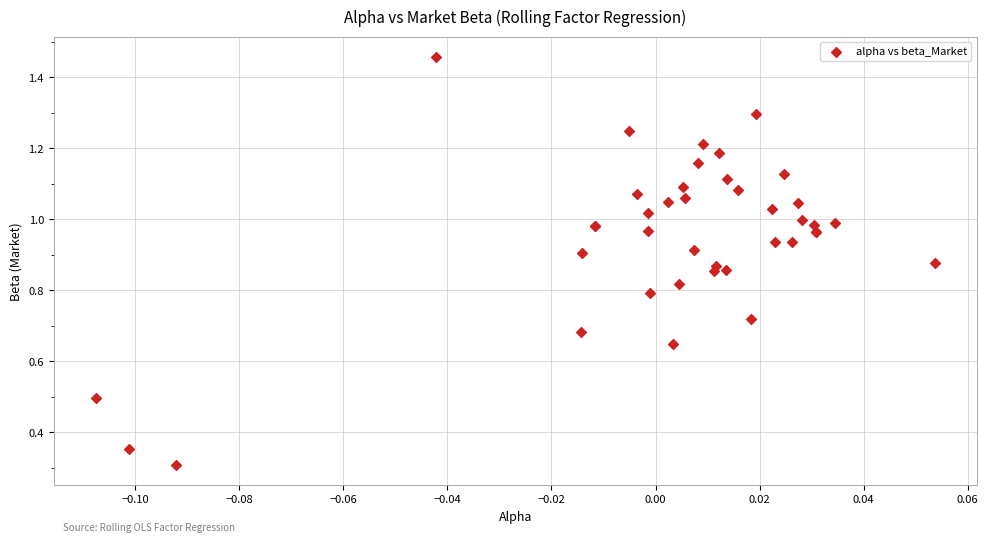

What Y value in the scatter plot is closest to 0?

0.3